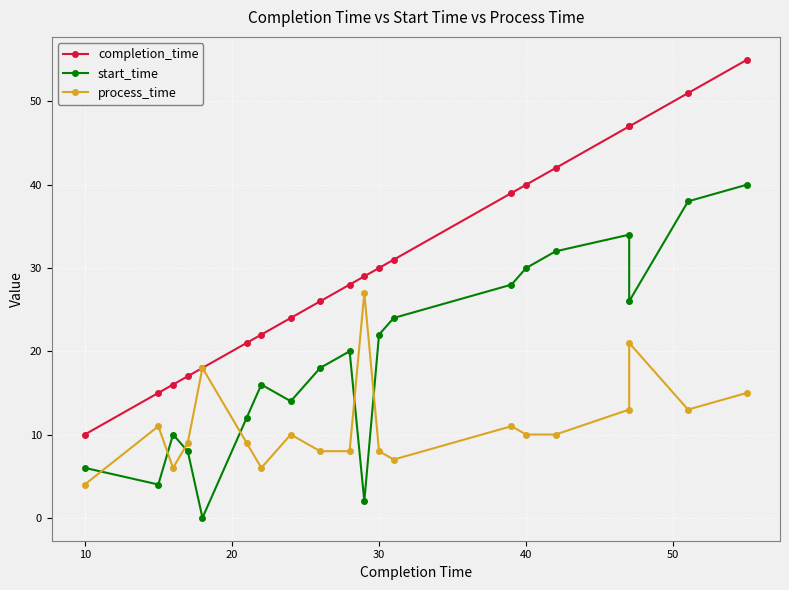

List the series in order of their overall mean, lowest first.

process_time, start_time, completion_time